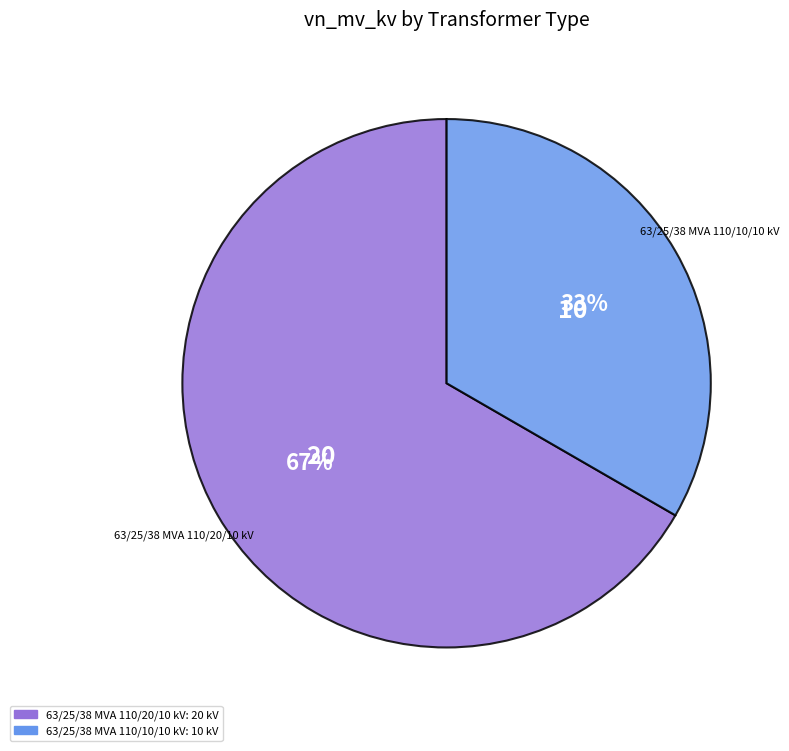

Combined, do 63/25/38 MVA 110/10/10 kV and 63/25/38 MVA 110/20/10 kV account for over 50%?

Yes